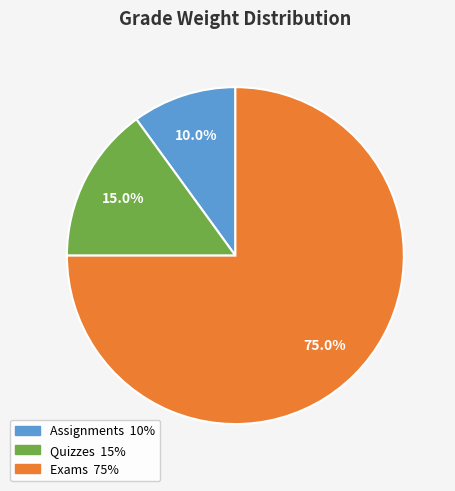

Which category has the biggest portion of the pie?

Exams